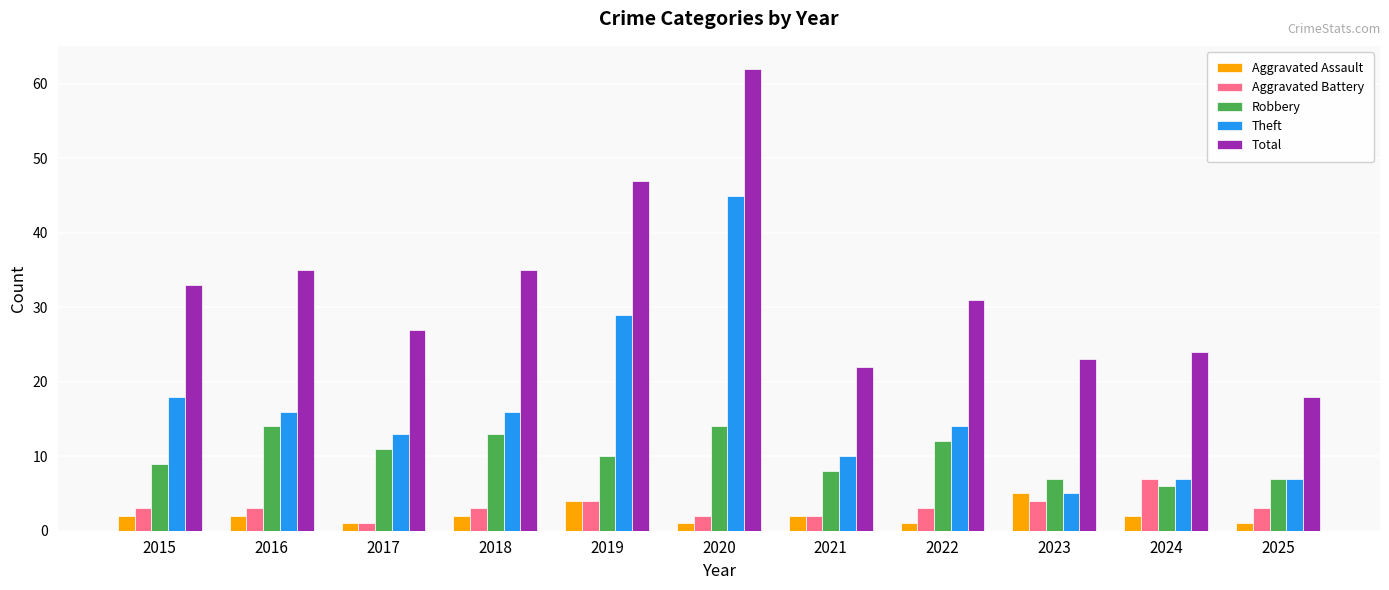

The Total series shows 12 at 2021. True or false?

False